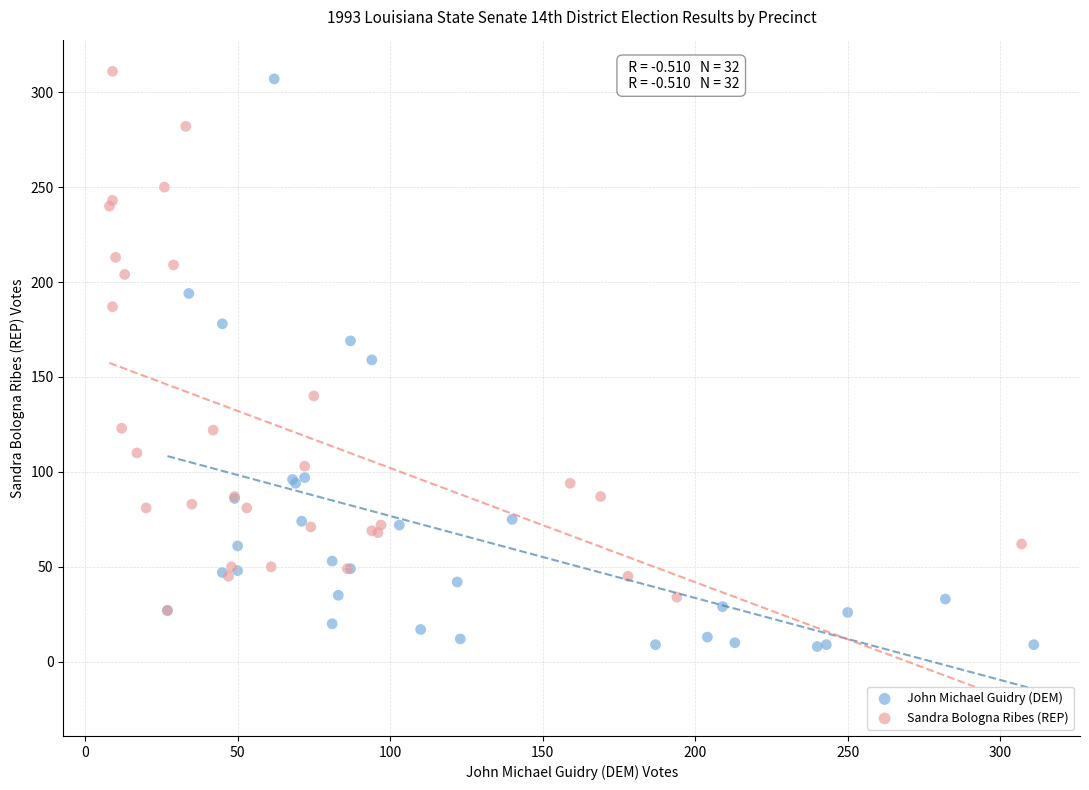

Which series reaches the maximum Y coordinate?

Sandra Bologna Ribes (REP)